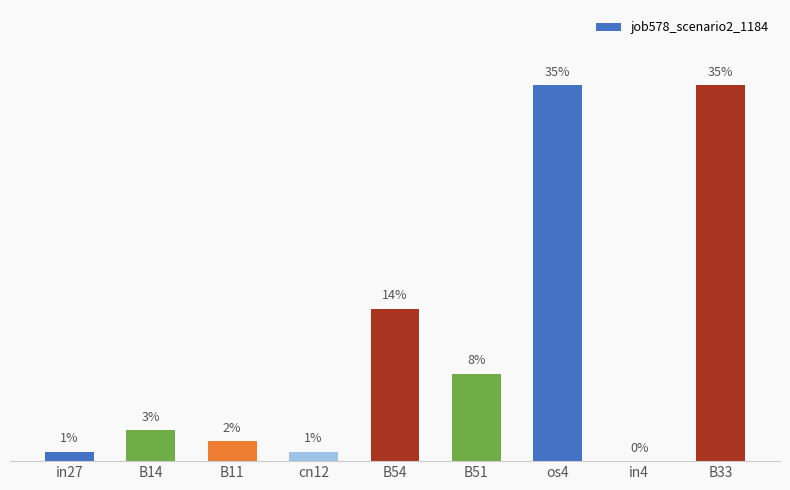

What is the label of the 8th bar from the right?

B14